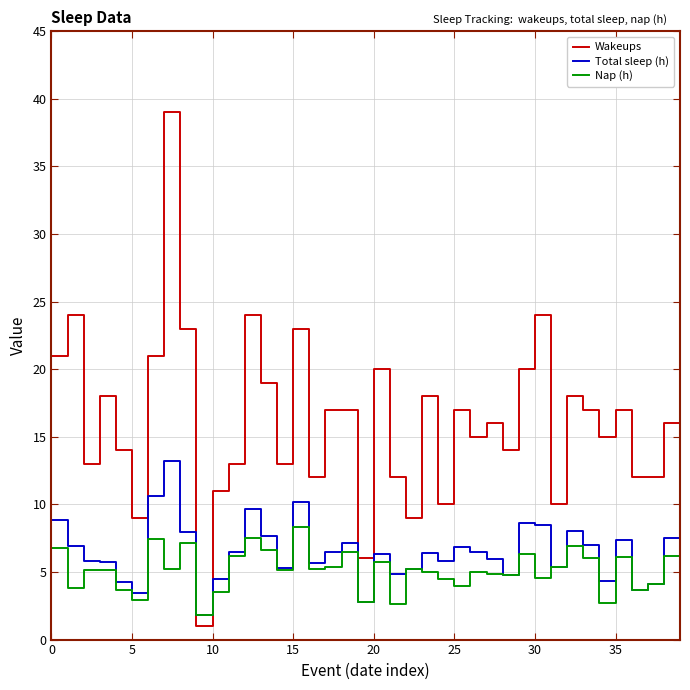

What are all the series names shown in the legend?

Wakeups, Total sleep (h), Nap (h)